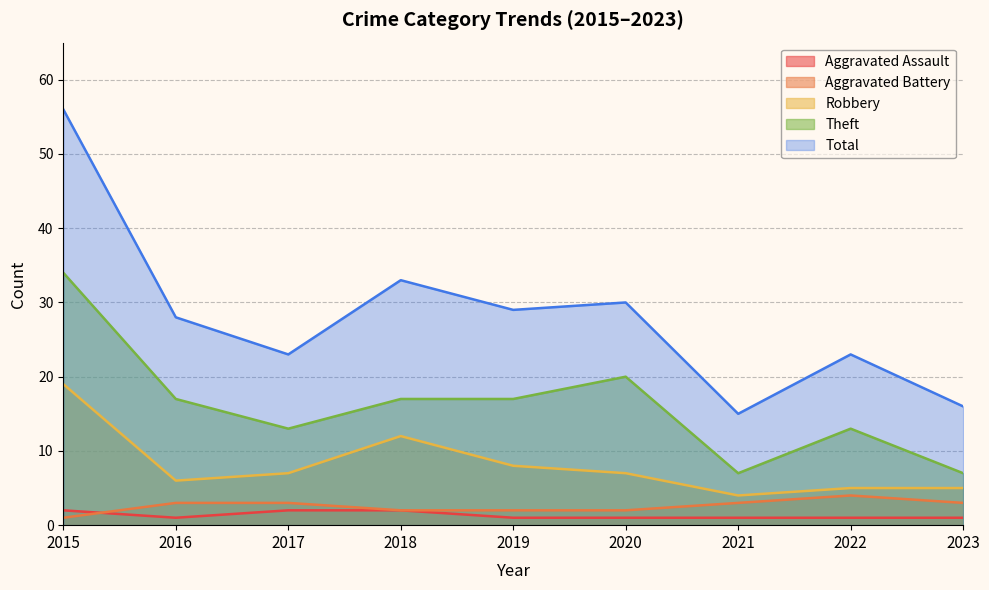

Is it true that Aggravated Assault equals 1 at 2023?

True